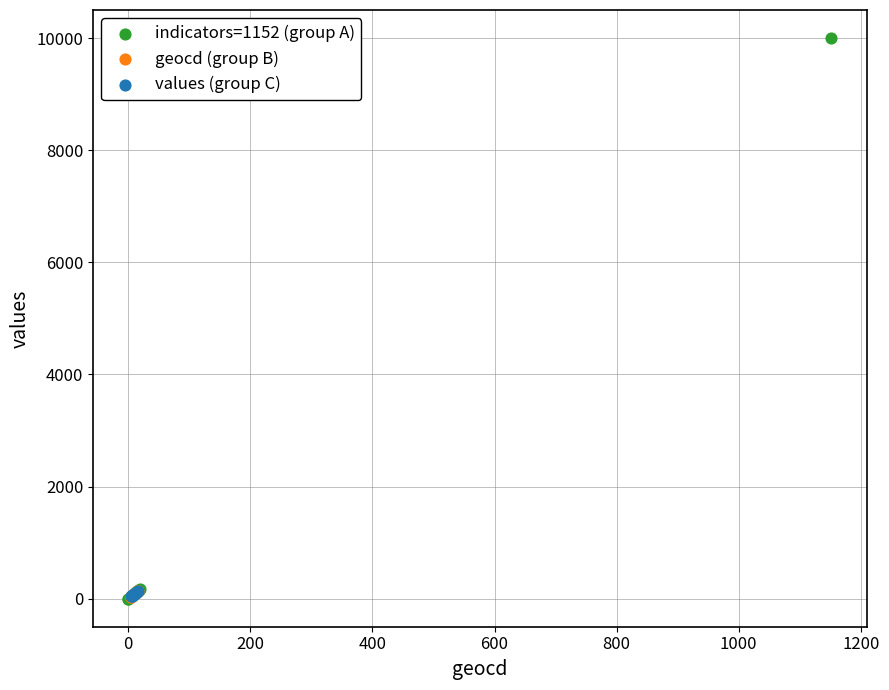

Which series contains the highest Y value?

indicators=1152 (group A)